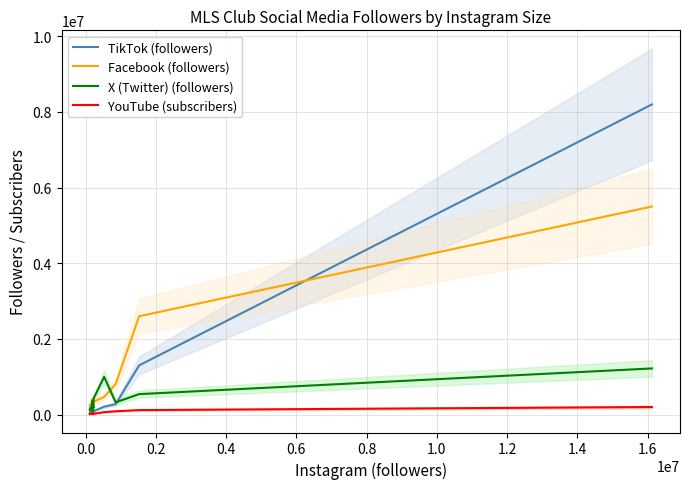

List the series in order of their peak value, highest first.

TikTok (followers), Facebook (followers), X (Twitter) (followers), YouTube (subscribers)